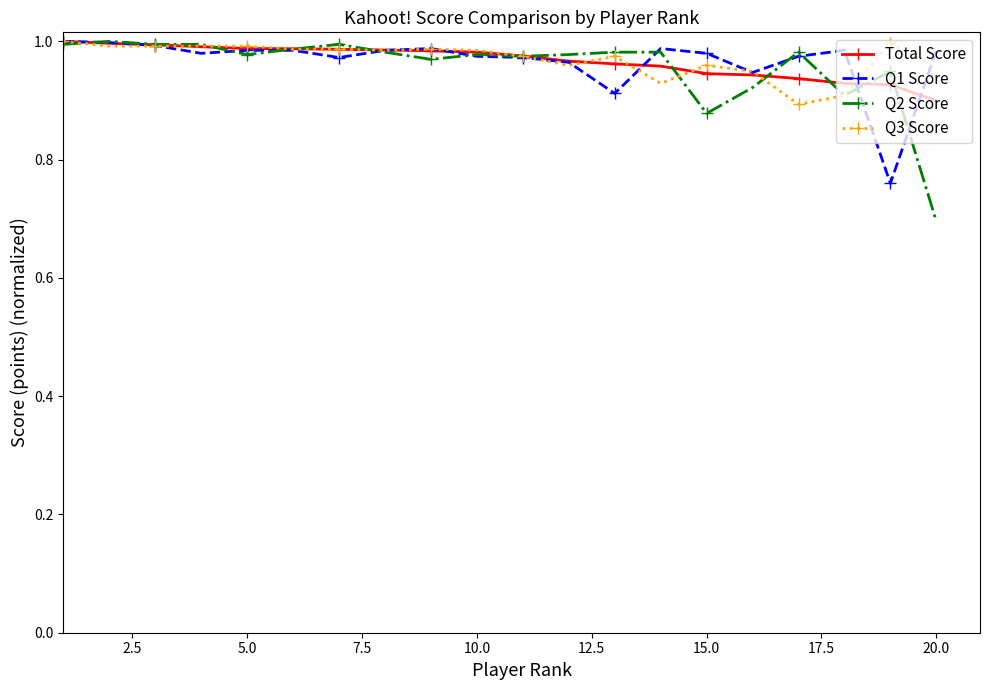

True or false: Q2 Score has more than 0 points higher than both neighbors.

True